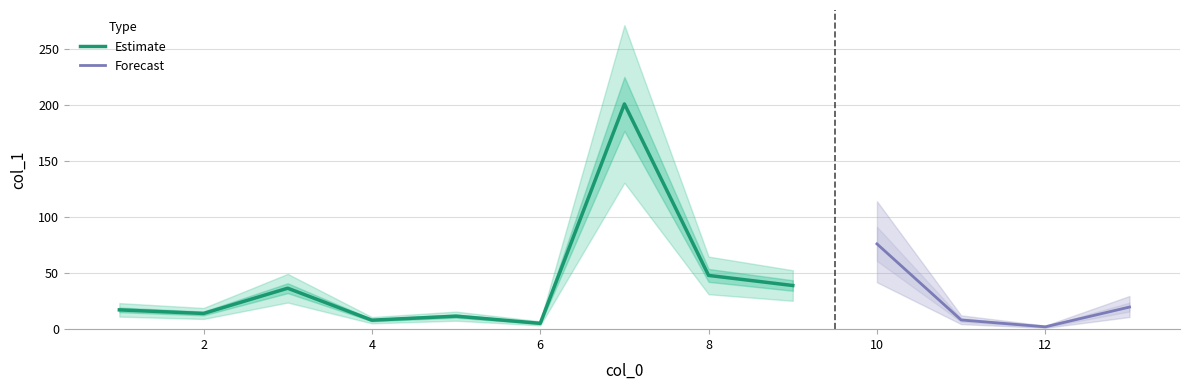

What is the maximum value for Estimate?

200.7